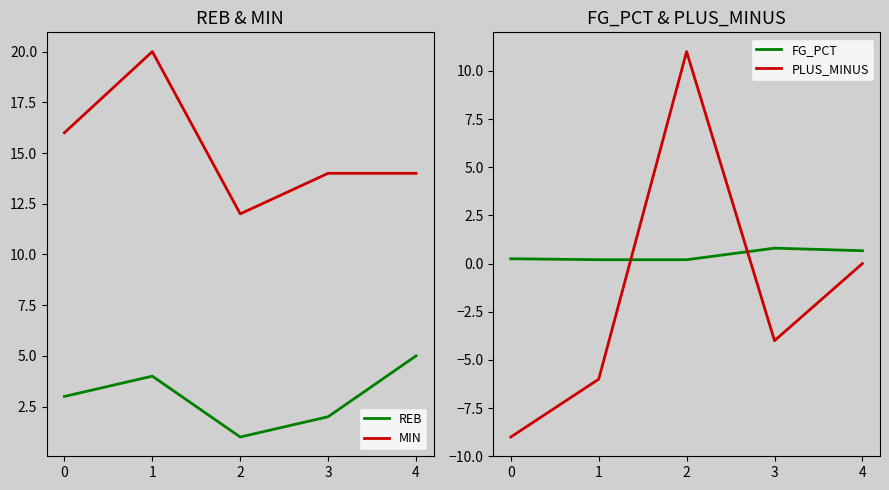

Count the FG_PCT values in the range 0 to 1.

5